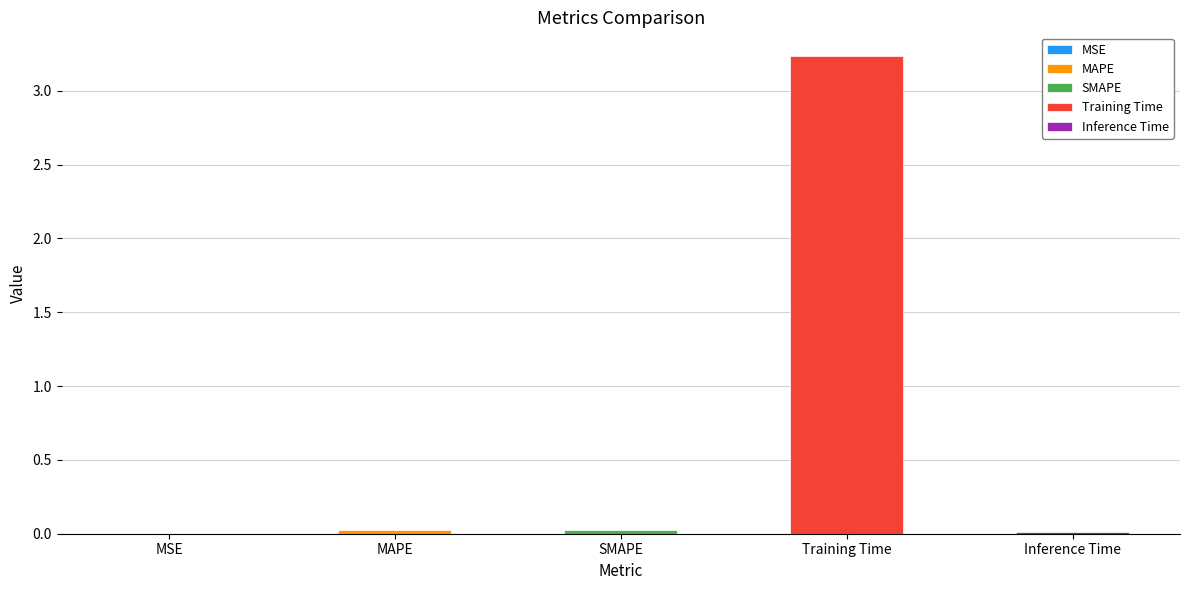

Reading right to left, transcribe all the data shown in this chart.

Inference Time=0.0	Training Time=3.2	SMAPE=0.0	MAPE=0.0	MSE=0.0